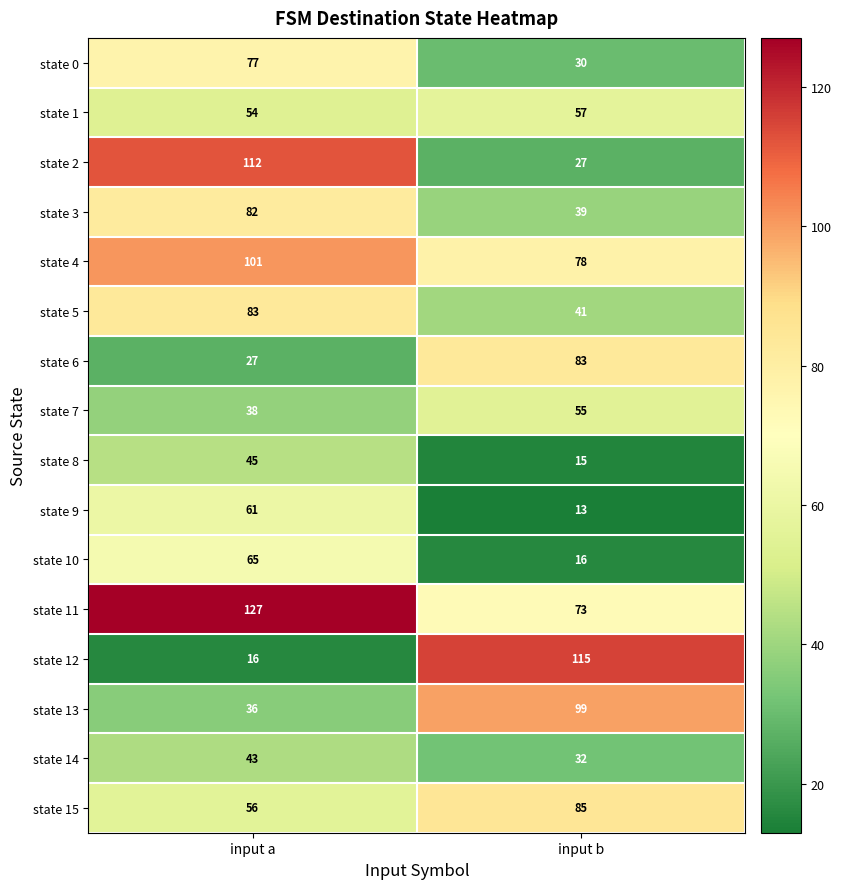

What is the sum of the state 5 values at input a and input b?

124